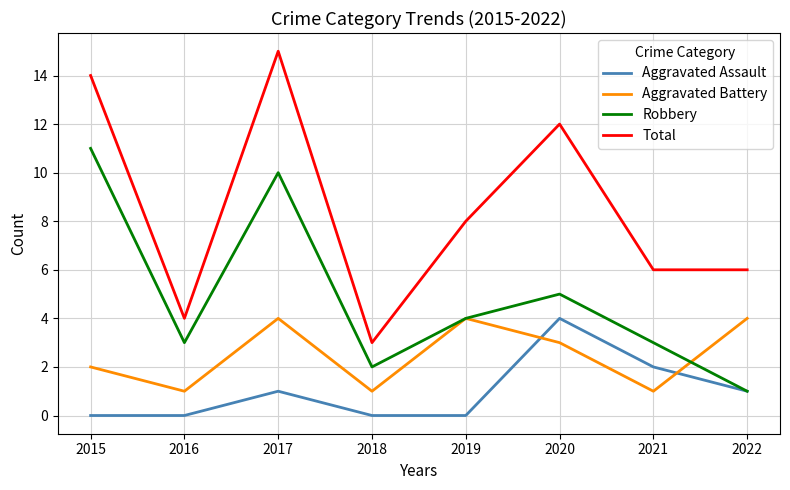

Which series has the largest range (max minus min)?

Total